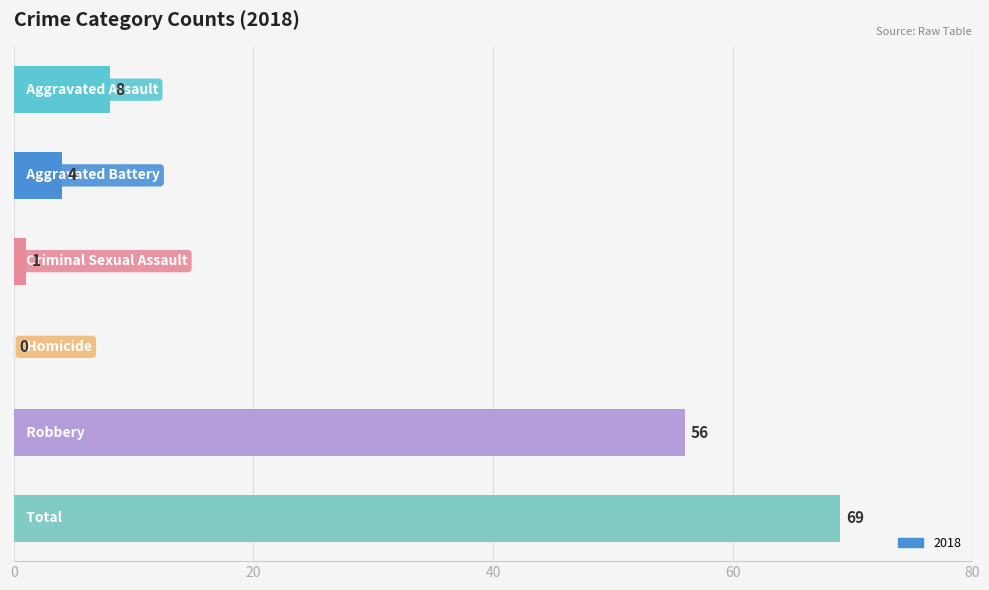

What is the maximum value shown in the chart?

69